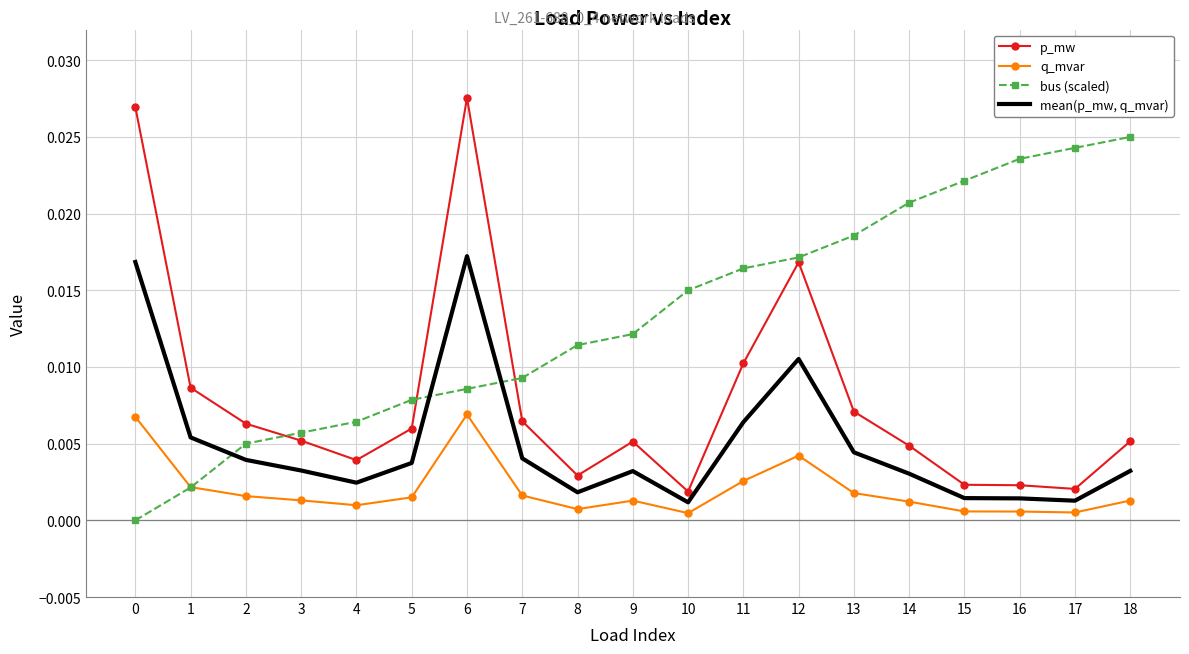

Is the value of p_mw at 14 greater than the value of q_mvar at 10?

Yes